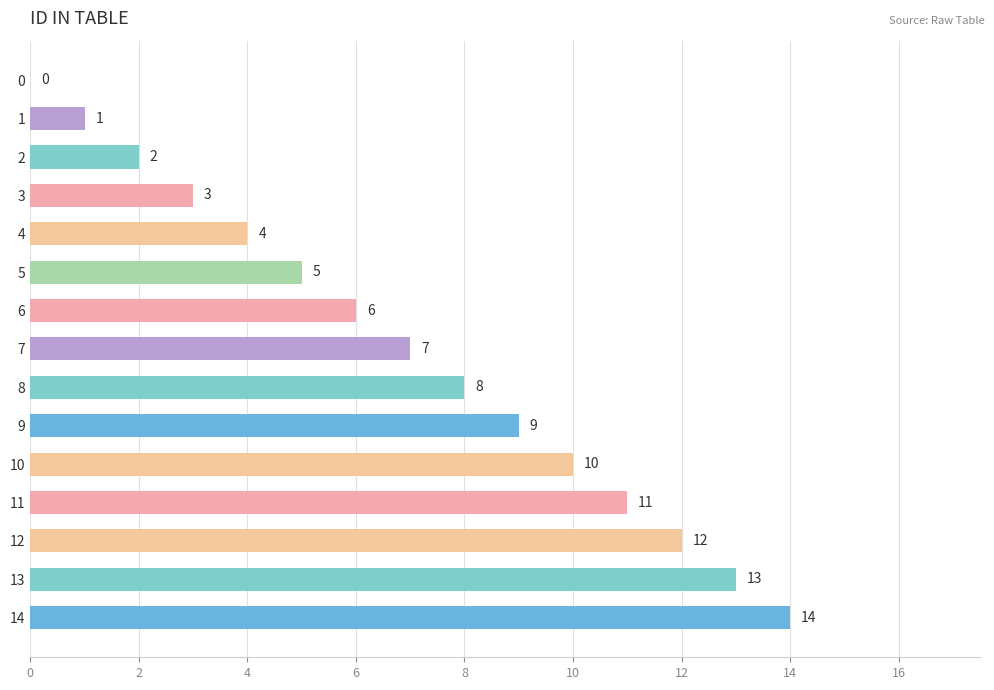

Is it true that the value at 6 is 6?

True